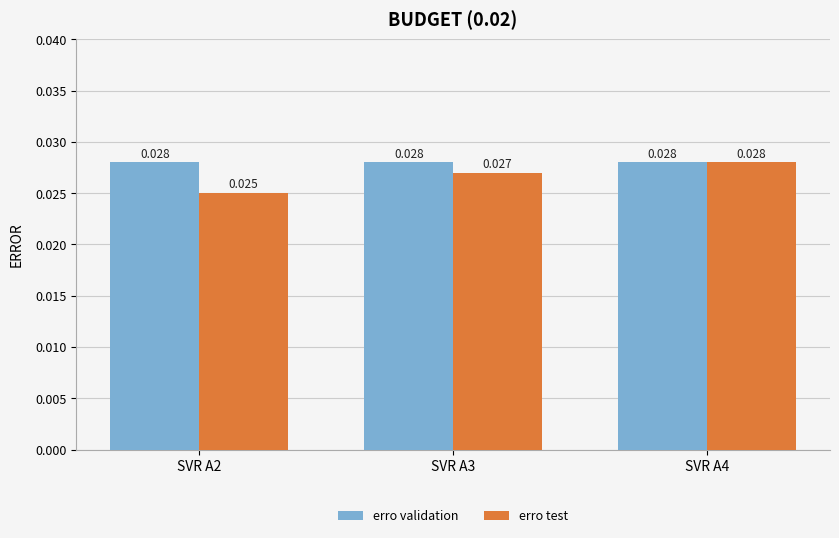

What is the sum of the erro validation values at SVR A4 and SVR A3?

0.1